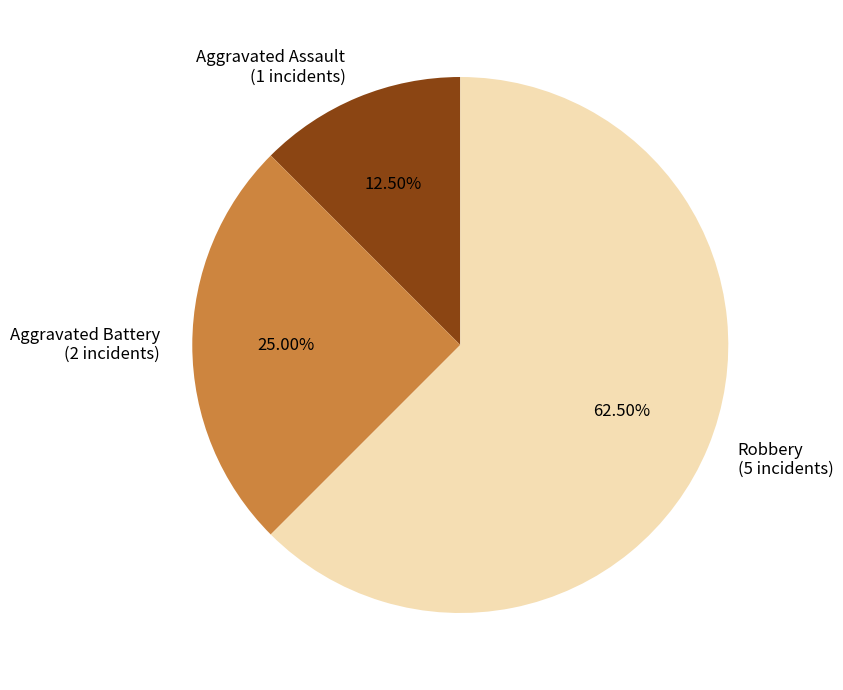

To the nearest percent, what portion does Aggravated Battery represent?

25%